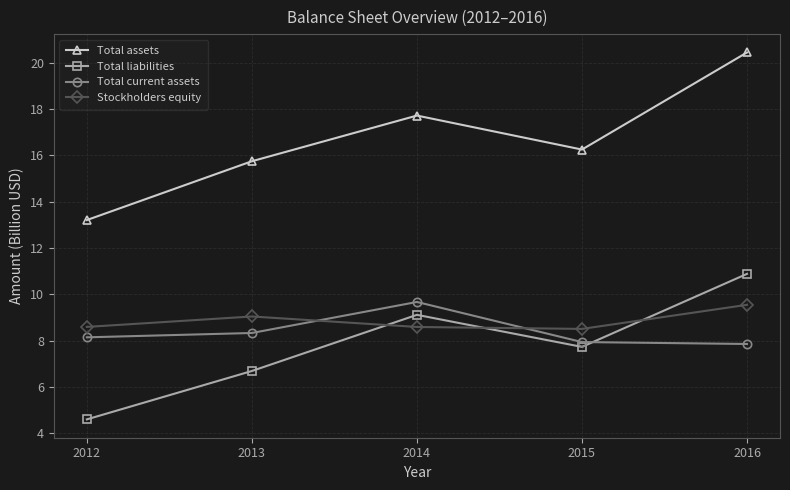

At which category is the sum across all series the highest?

2016